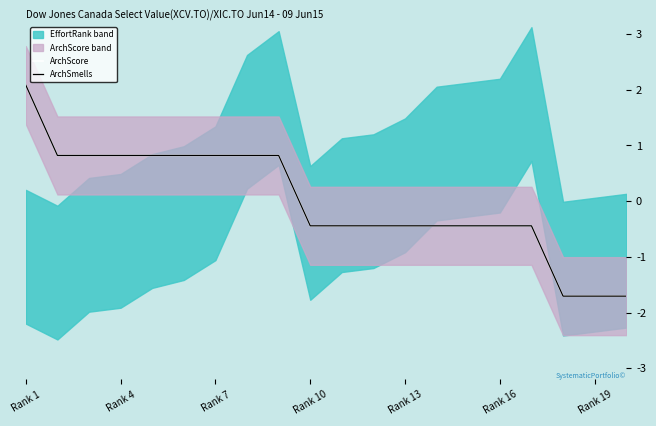

True or false: ArchSmells and ArchScore cross at least once.

False